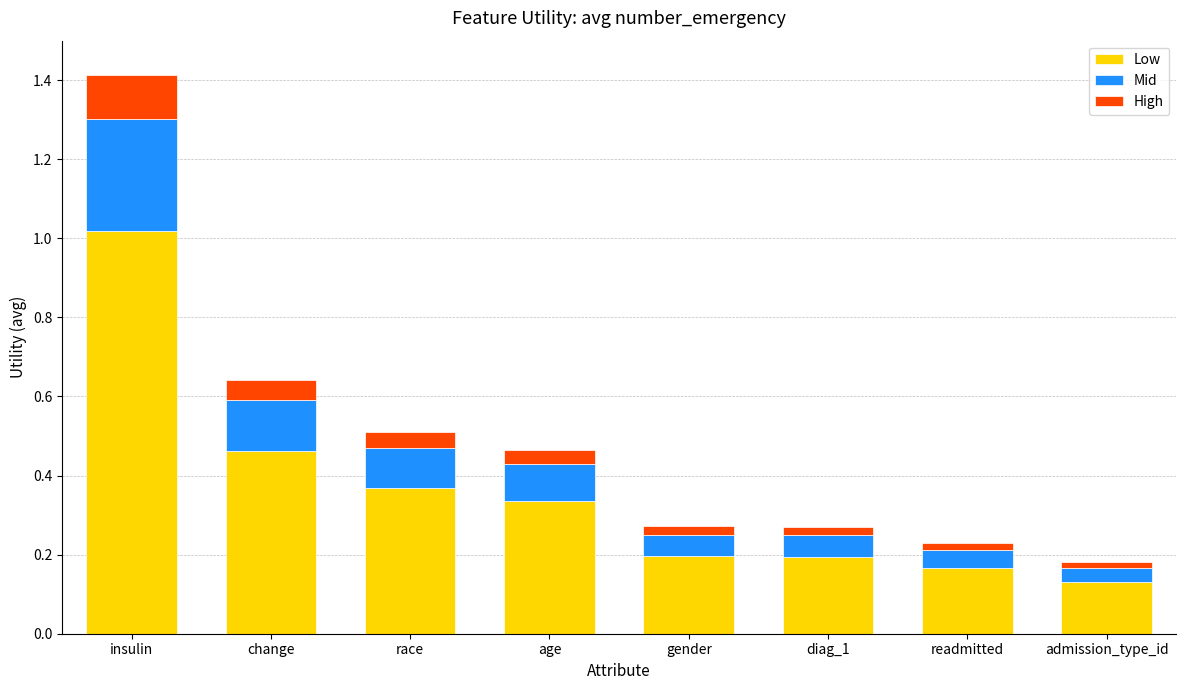

At which category is the sum across all series the highest?

insulin